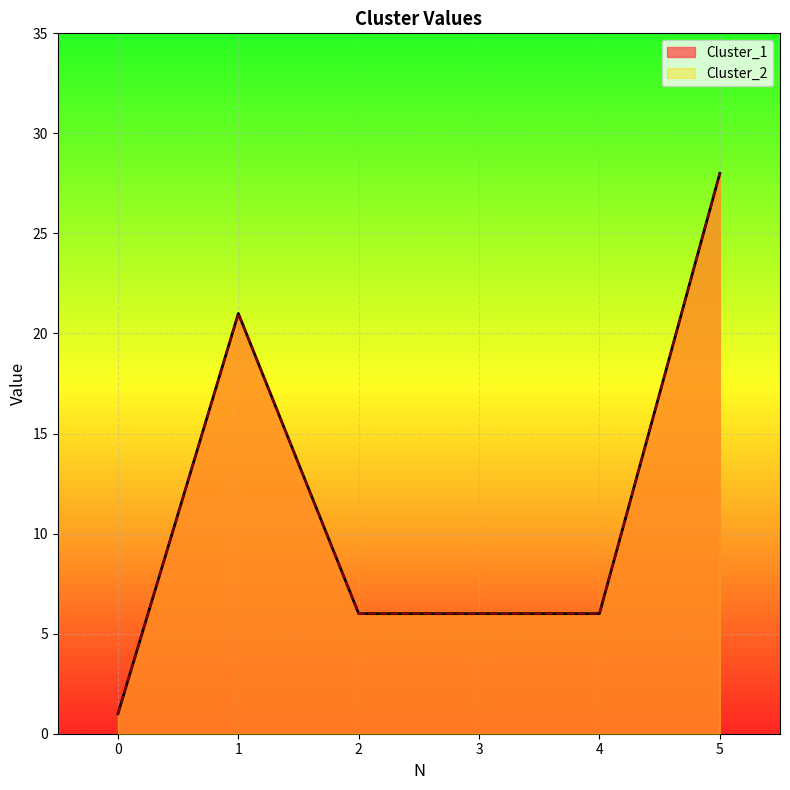

How many lines are shown in the chart?

2